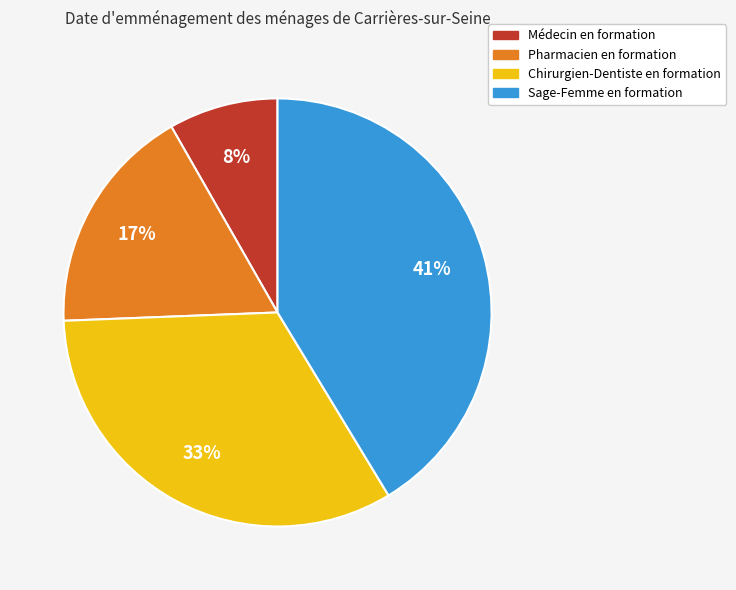

True or false: Sage-Femme en formation accounts for 50% of the total.

False